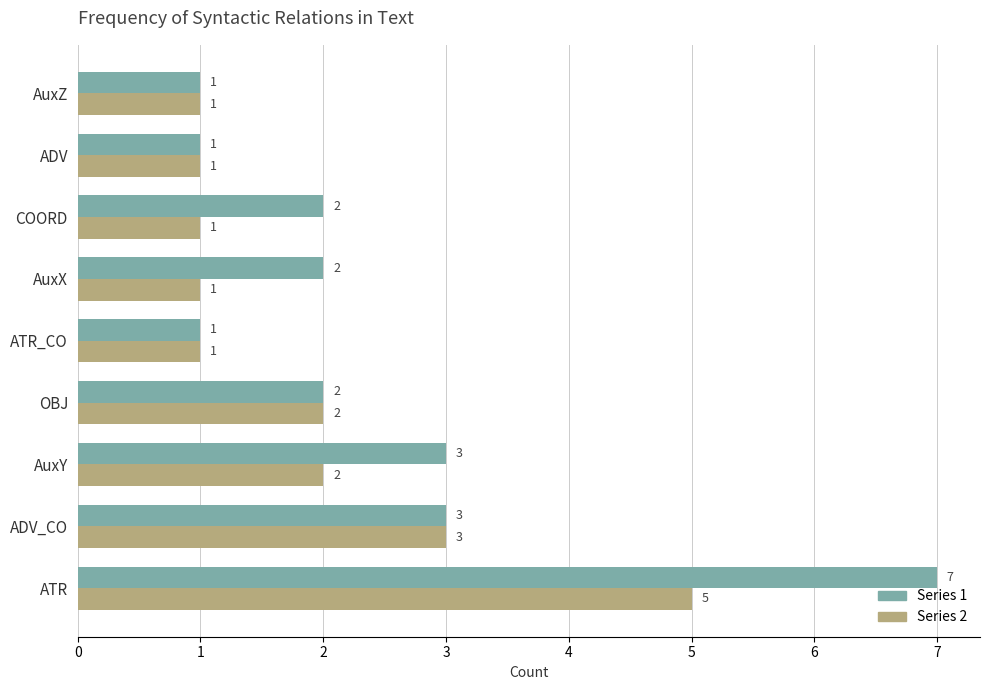

At which label does Series 2 reach its peak?

ATR